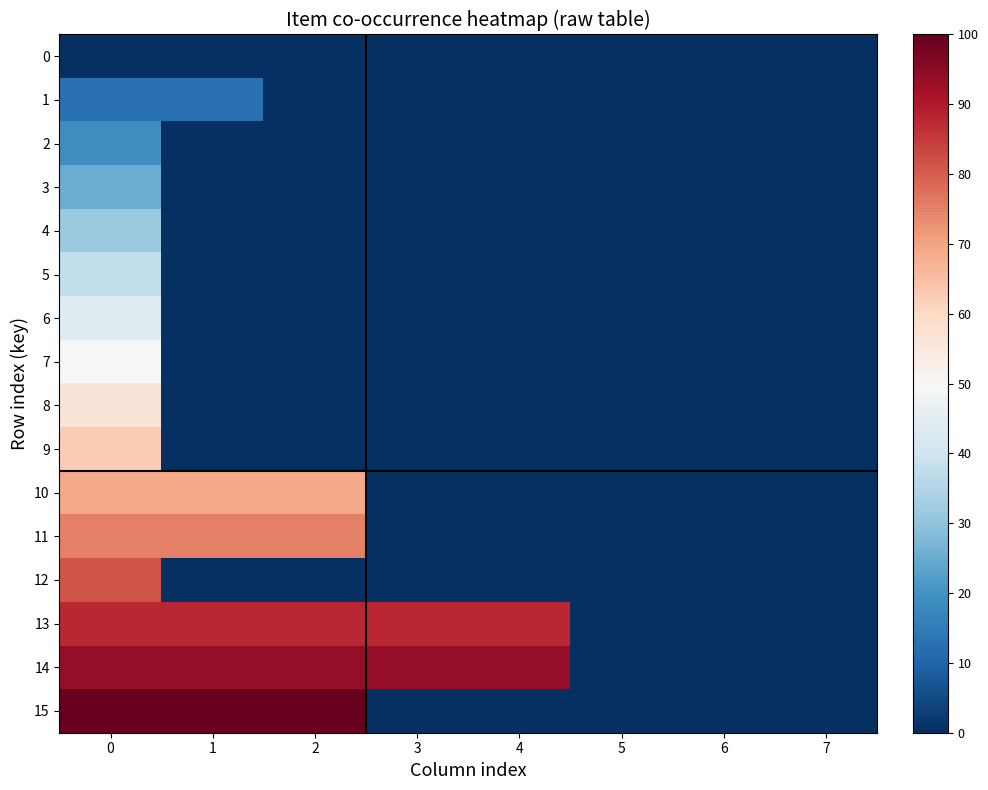

The value of 1 at 4 is 6.9. True or false?

False